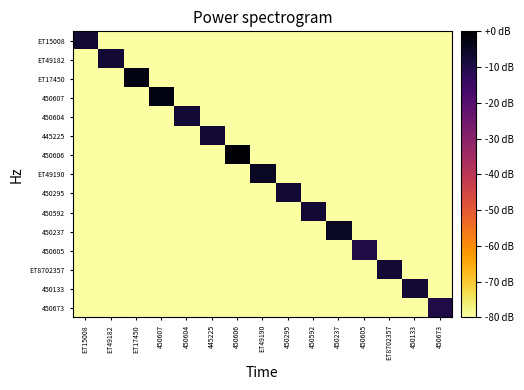

Which has a higher value, 450673 or 450605?

450673